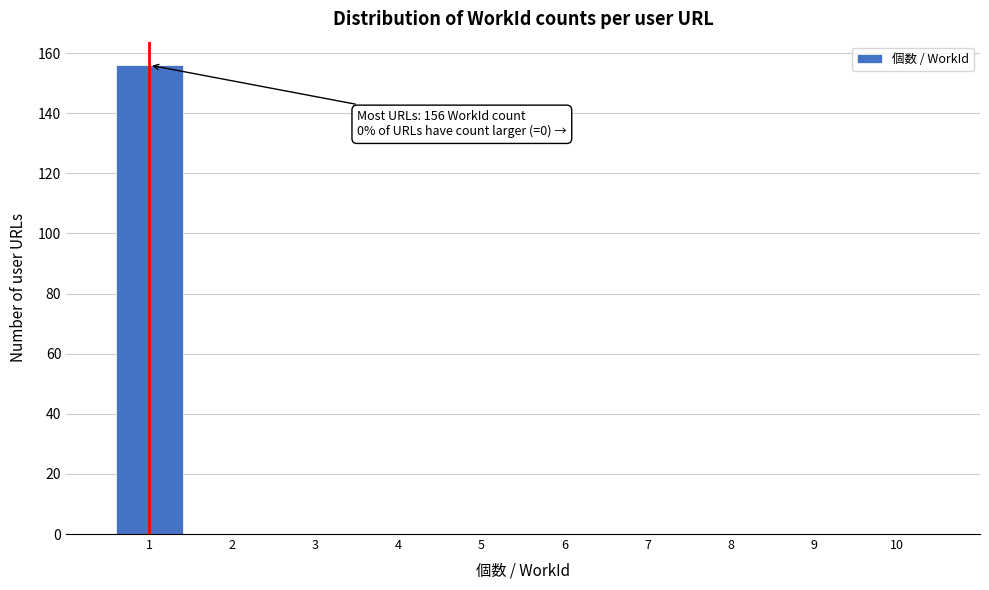

Which range on the x-axis has the tallest bar?

0.5 to 1.5